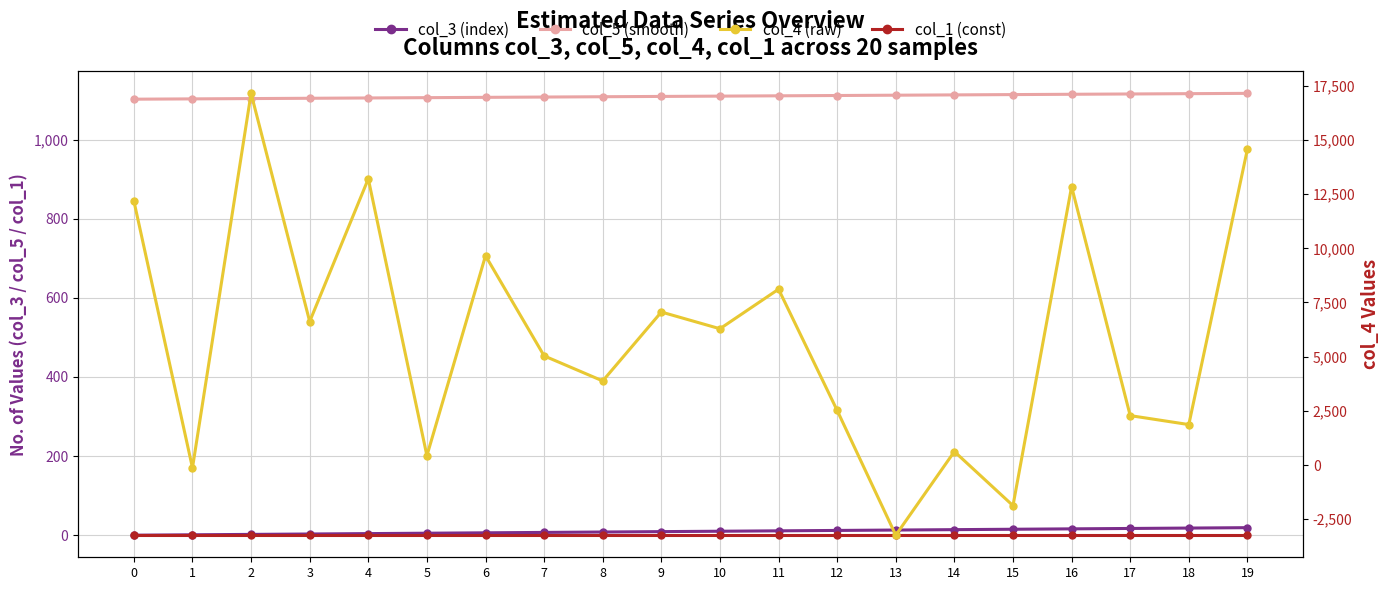

Rank the series at 1 from lowest to highest value.

col_4 (raw), col_3 (index), col_1 (const), col_5 (smooth)